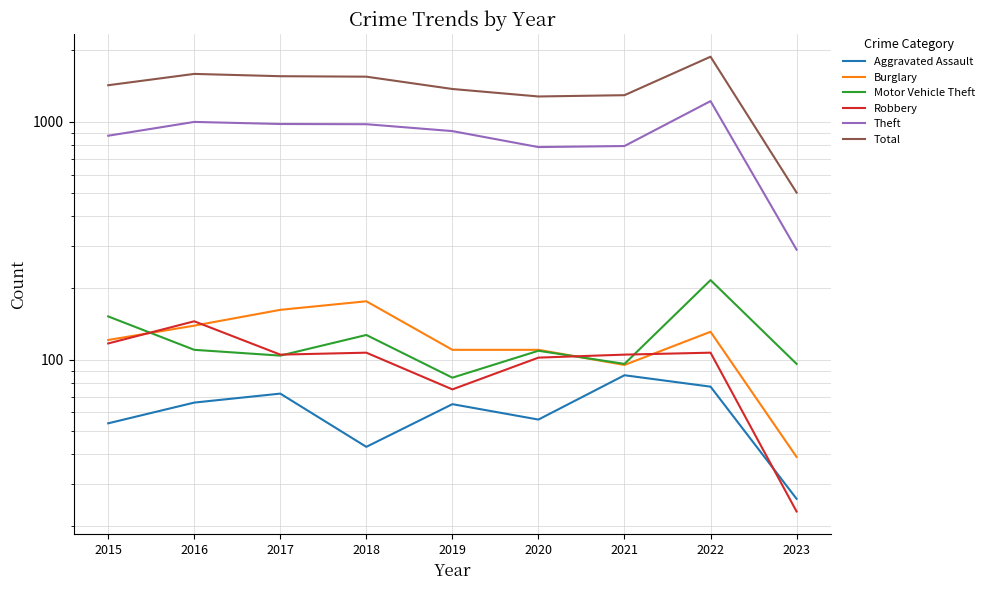

What is the value of the Theft point at the 7th from the left?

791